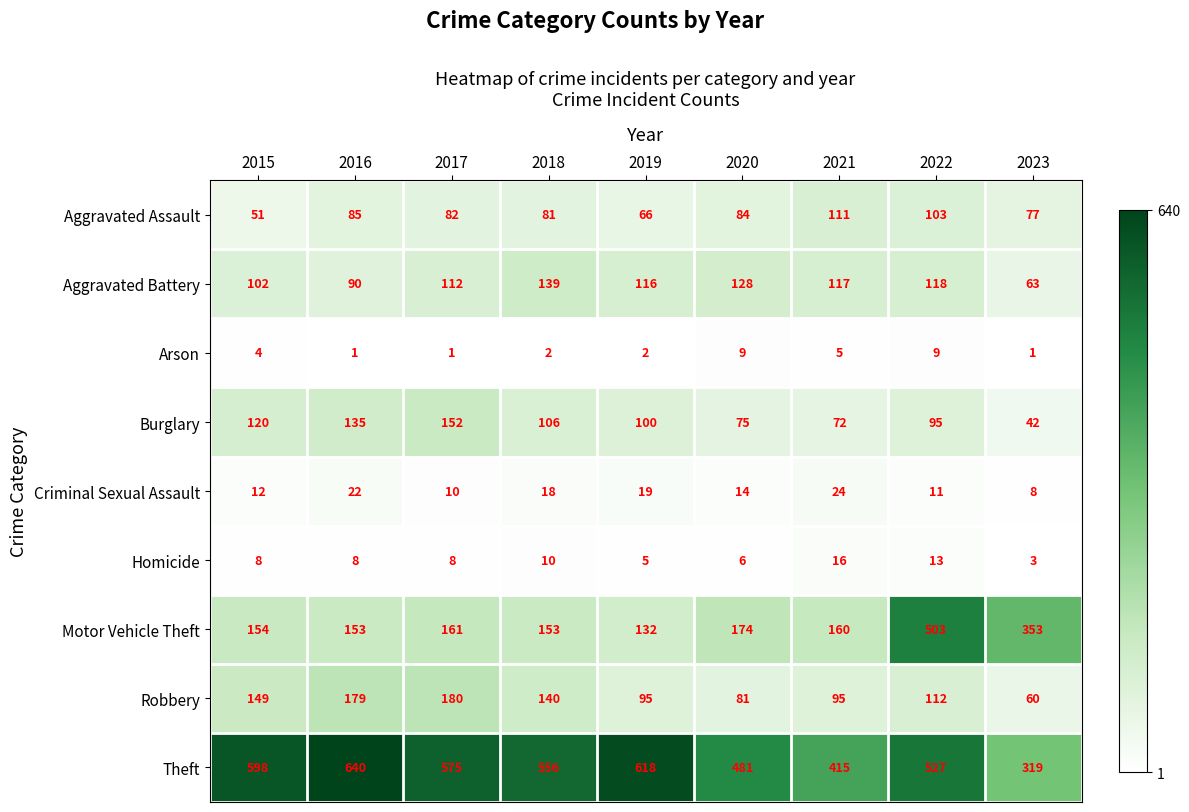

At how many categories does at least one series exceed 197?

9